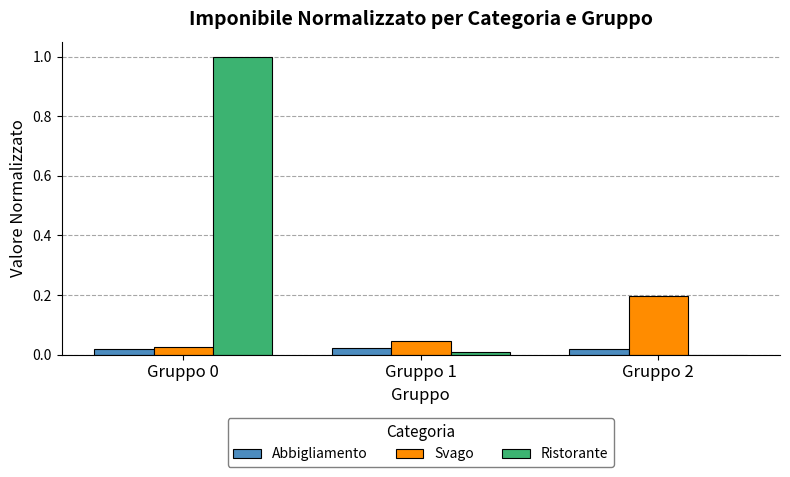

Which series has the largest total across all categories?

Ristorante